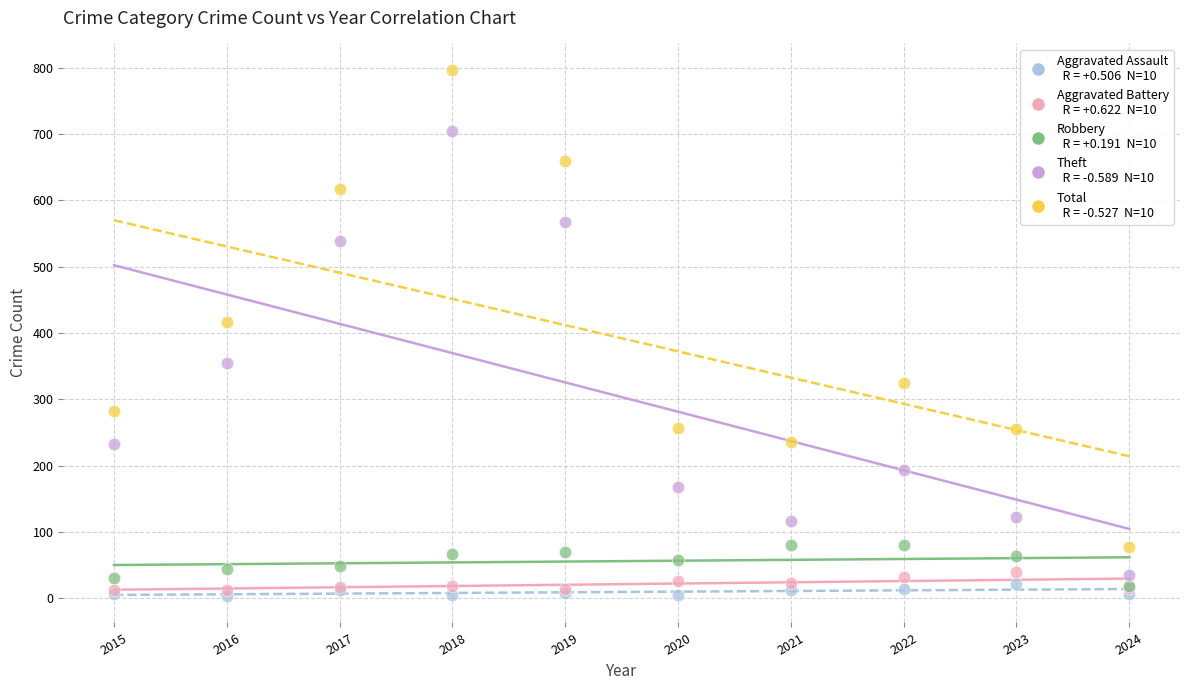

Across all series, what Y value is closest to 400?

416